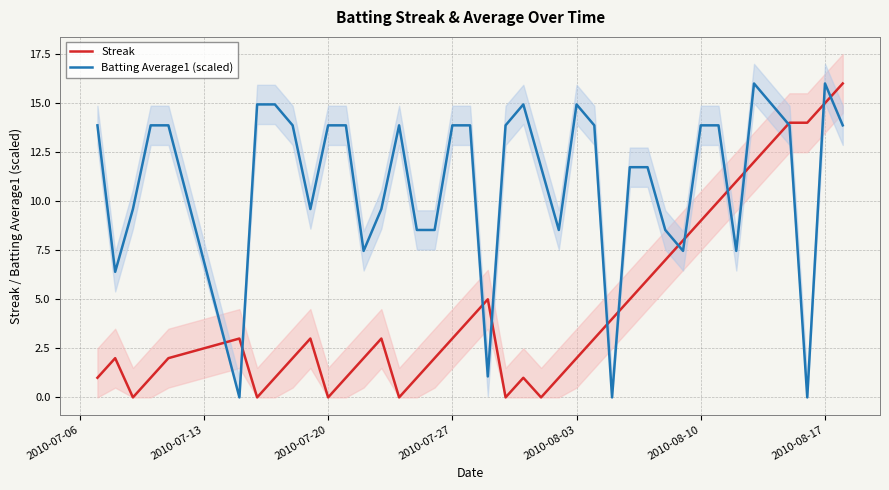

In Streak, how many points are higher than both neighbors (excluding endpoints)?

6